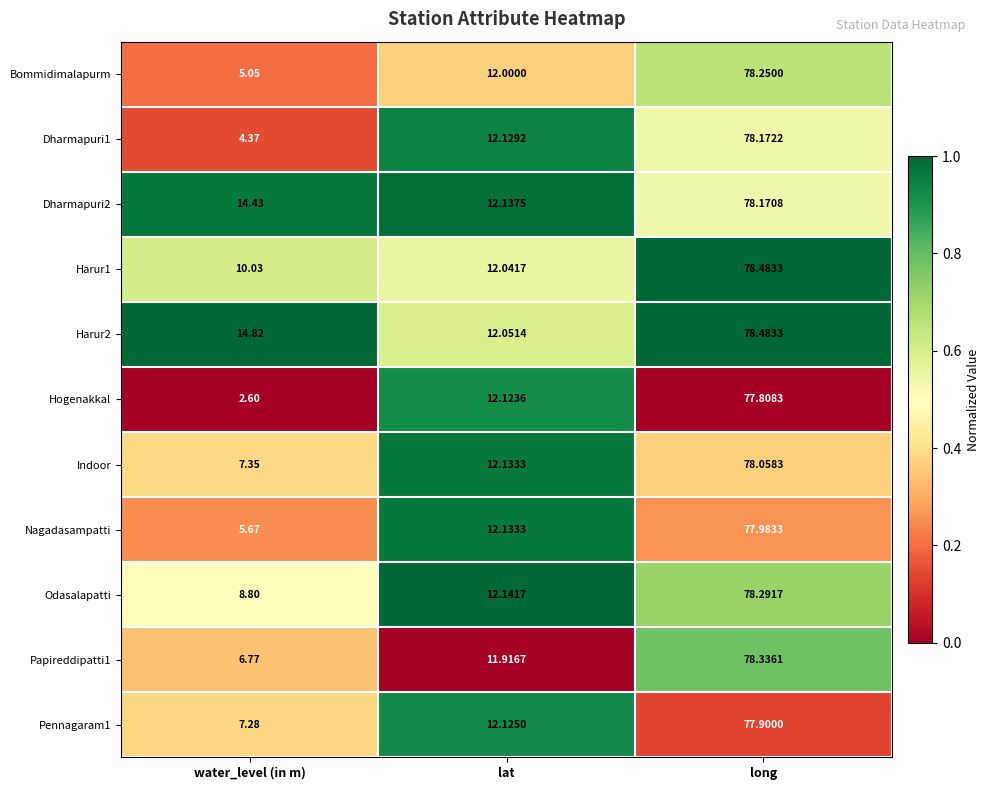

List the labels in order of Pennagaram1 value, smallest first.

water_level (in m), lat, long